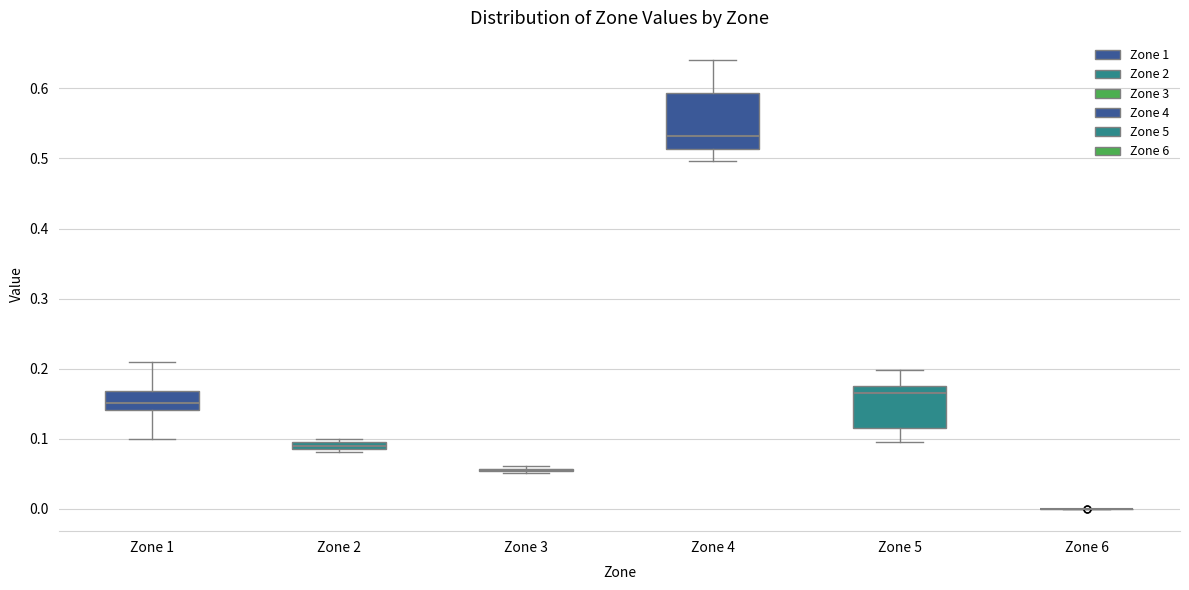

Where is the lower edge of the box for Zone 5 on the y-axis? The values are not printed on the chart, so give them approximately, as read against the axis.

0.11